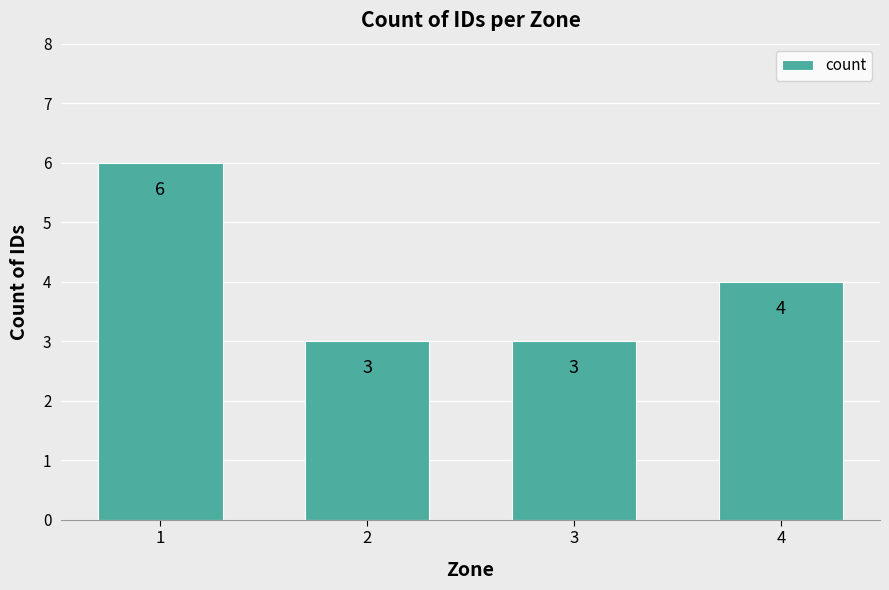

Approximately how many times larger is the value at 1 compared to 3?

2.0